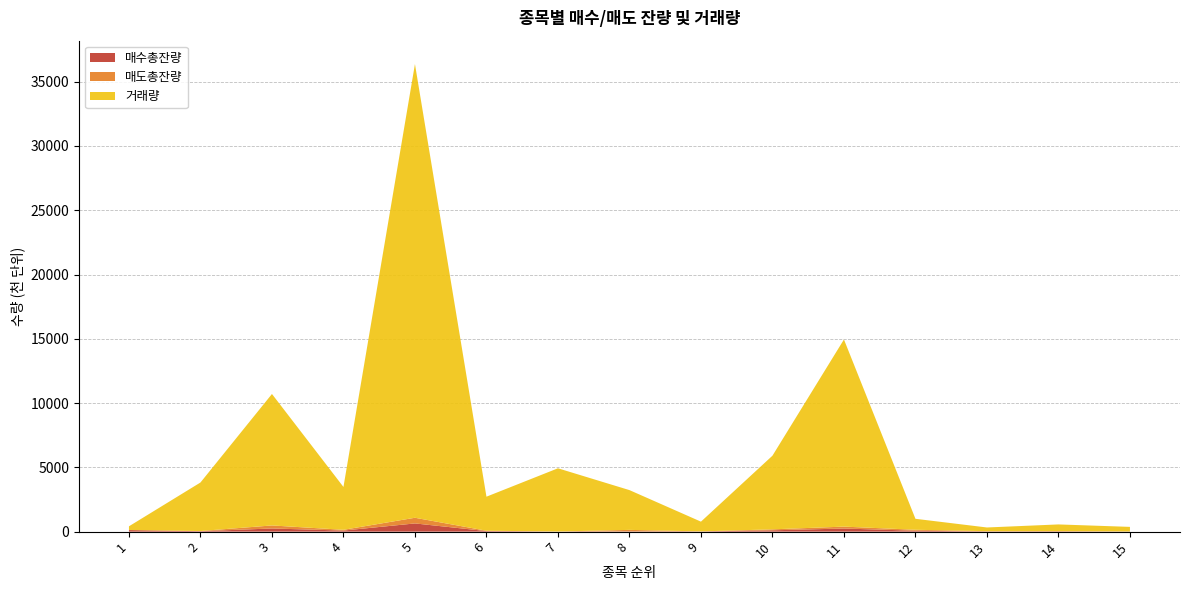

At which category is the sum across all series the highest?

5